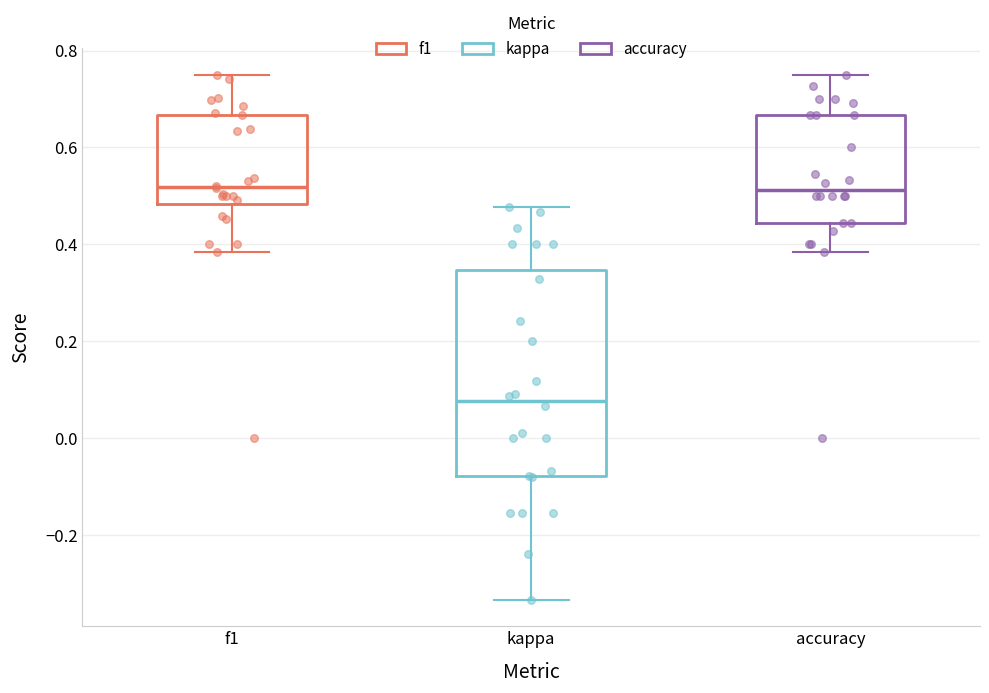

Which box is the tallest, from its lower edge to its upper edge?

kappa